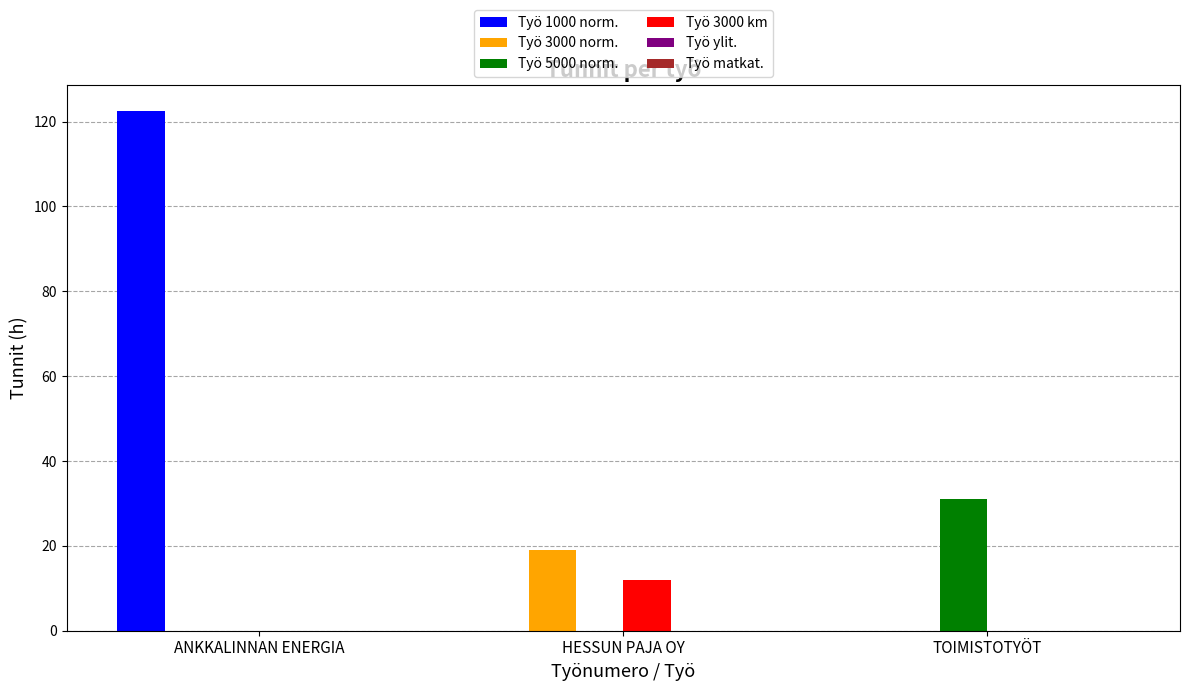

What is the total value across all series at TOIMISTOTYÖT?

31.0